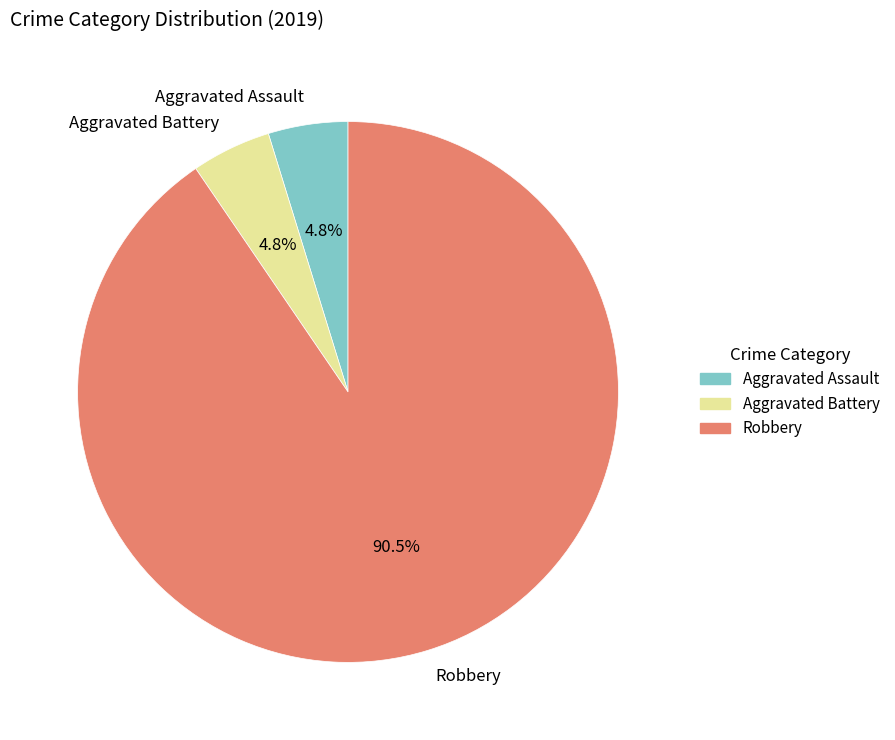

What is the largest slice in the pie chart?

Robbery